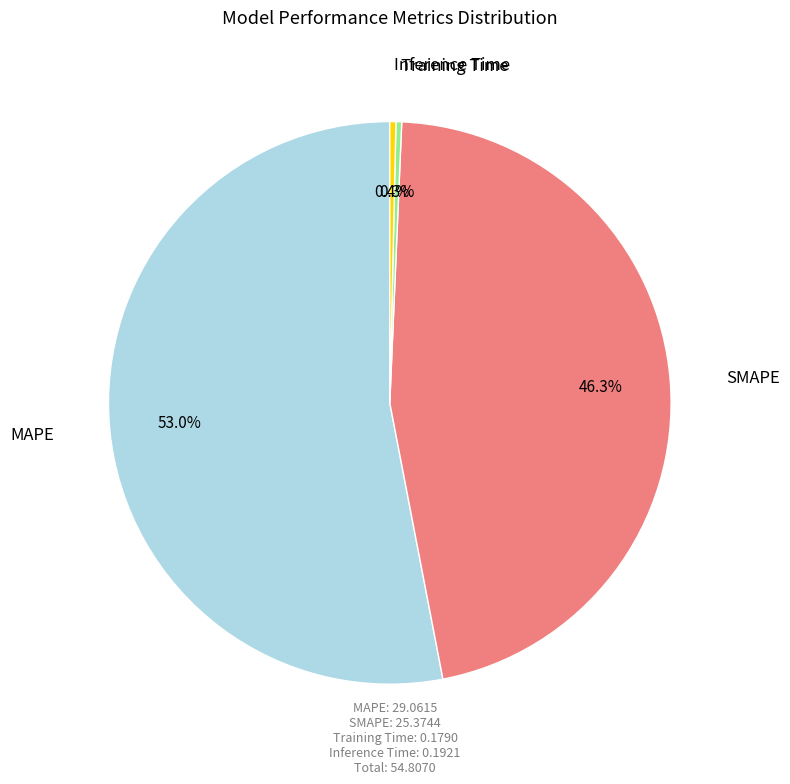

Count the number of slices in the pie.

4